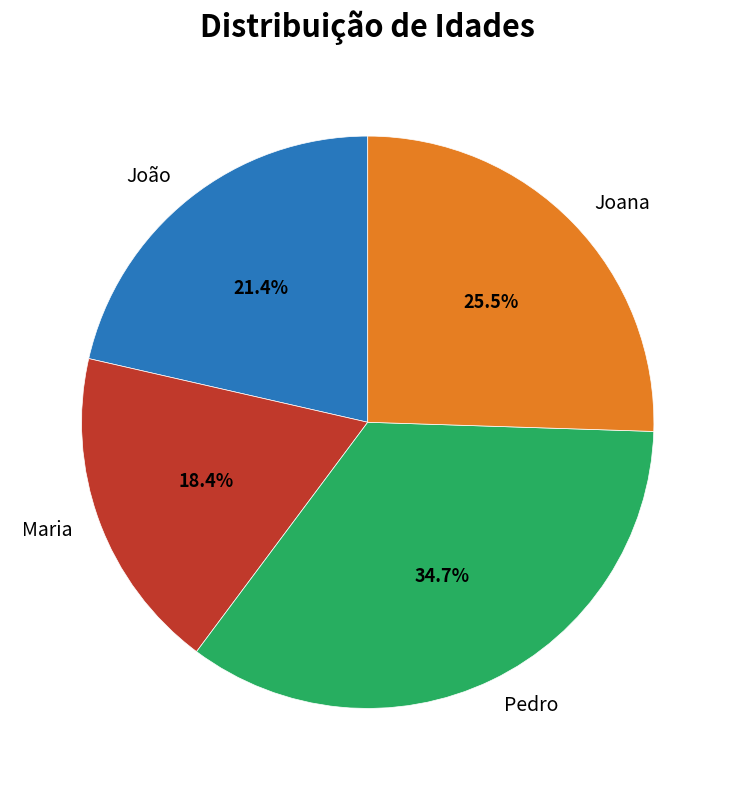

The Pedro slice represents 20% of the pie. True or false?

False